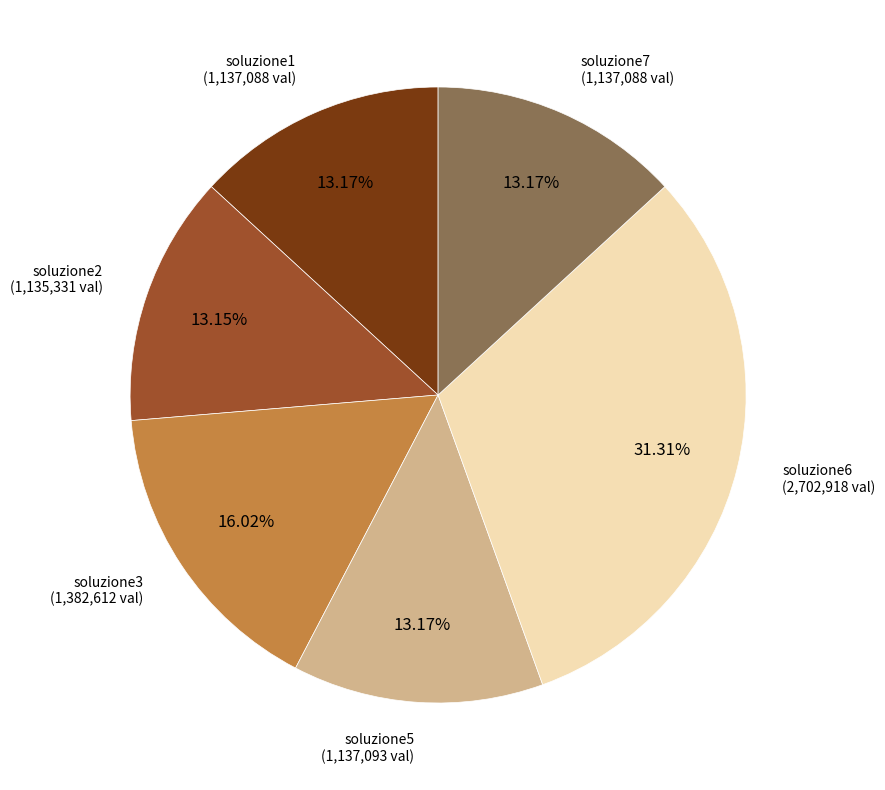

How many segments does this pie chart have?

6